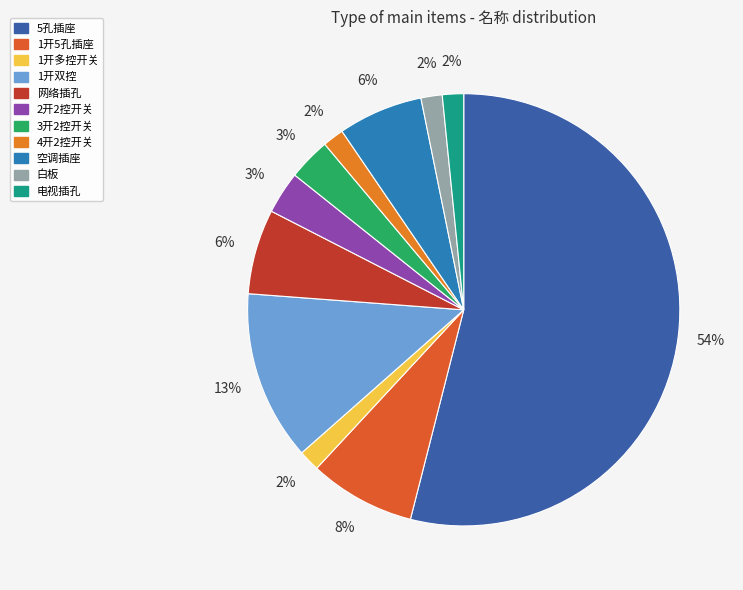

To the nearest percent, what portion does 5孔插座 represent?

54%